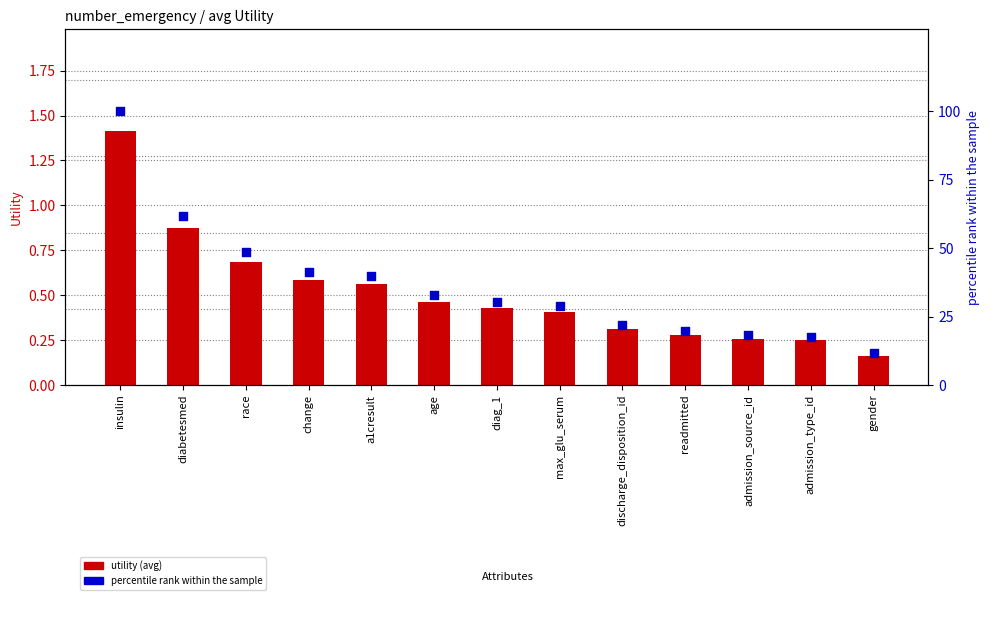

What is the total value across all series at race?

49.1